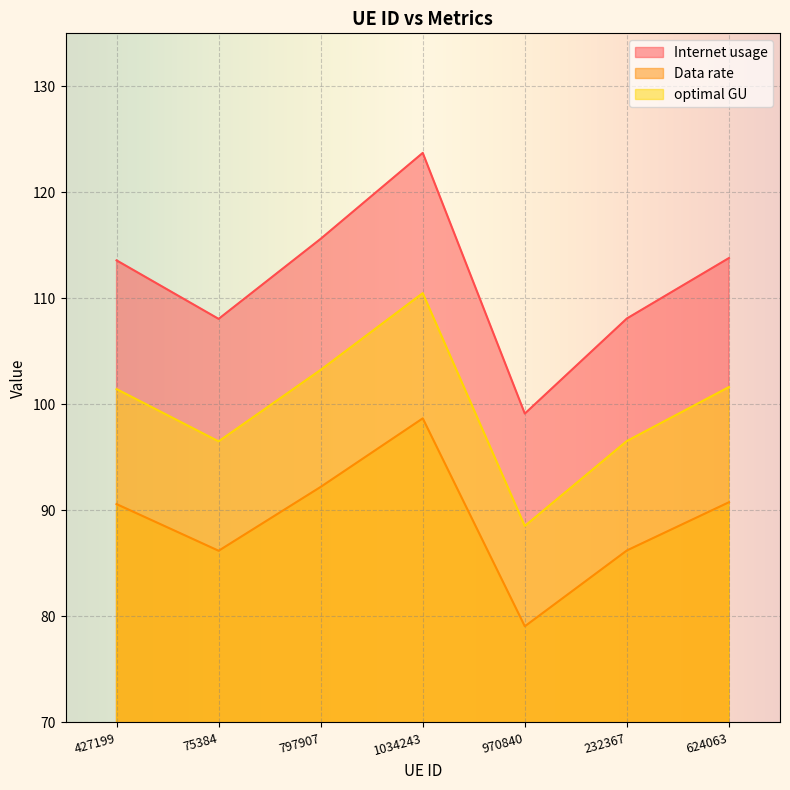

The Data rate series shows 20.9 at 1034243. True or false?

False